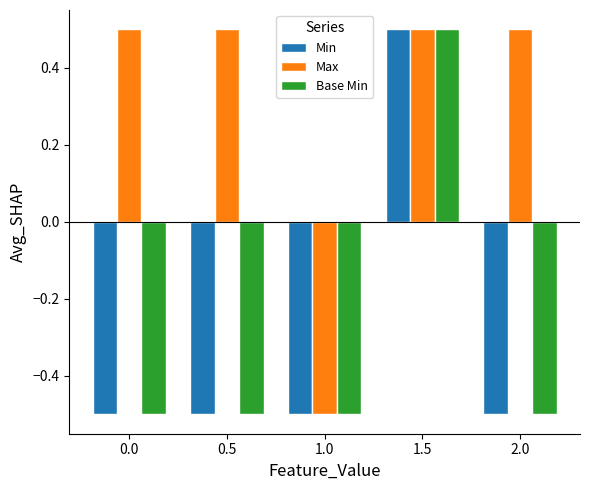

How many data points in Max are above 0?

4